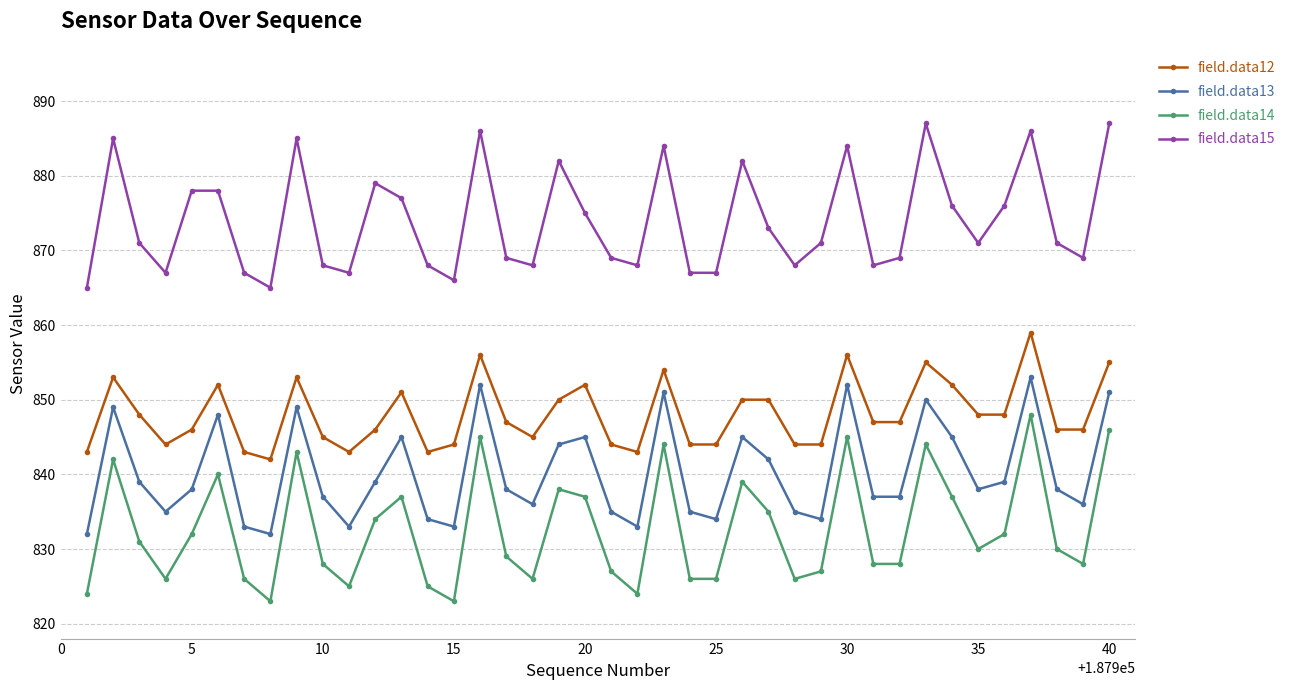

True or false: field.data14 and field.data12 intersect in this chart.

False